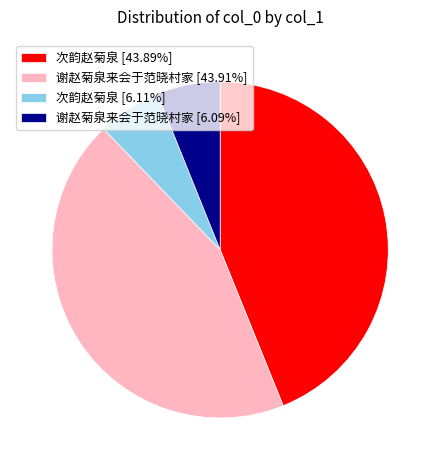

How many slices are in this pie chart?

4